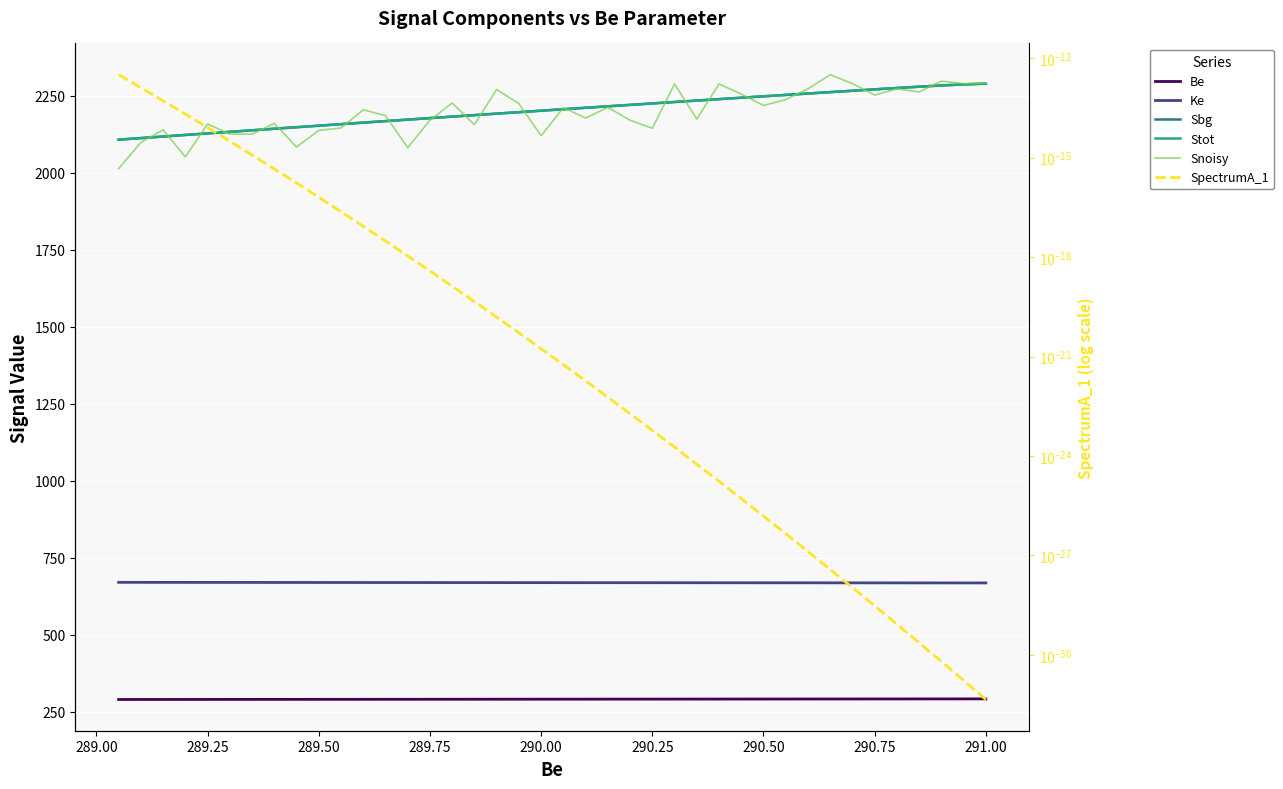

How many lines are shown in the chart?

6